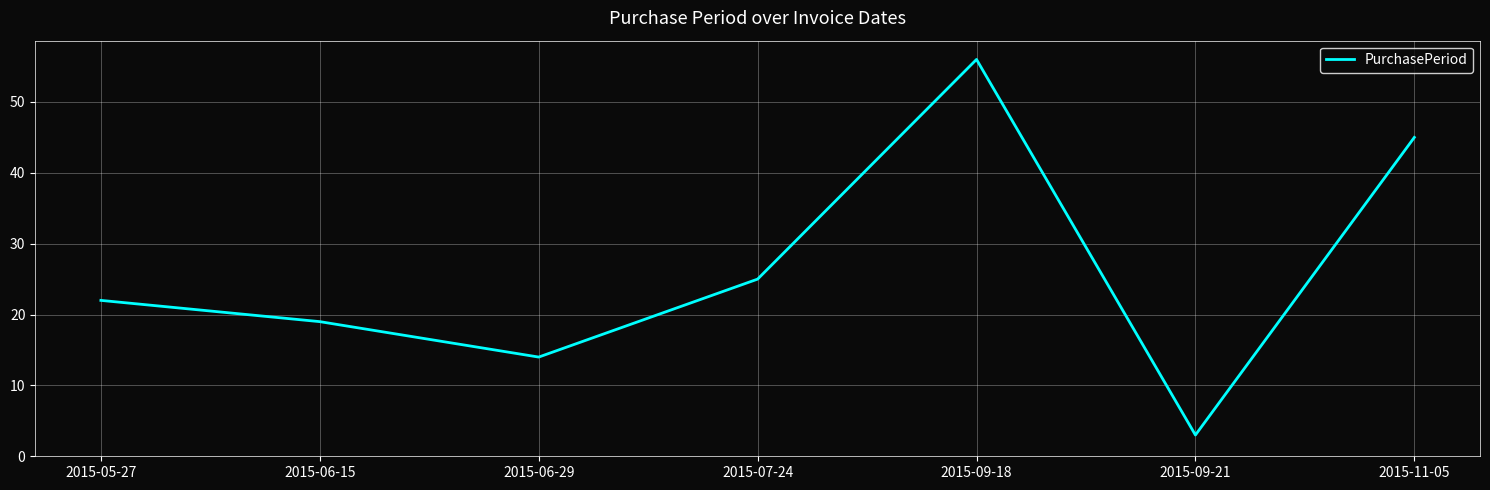

What is the ratio of the value at 2015-09-18 to the value at 2015-09-21?

18.7